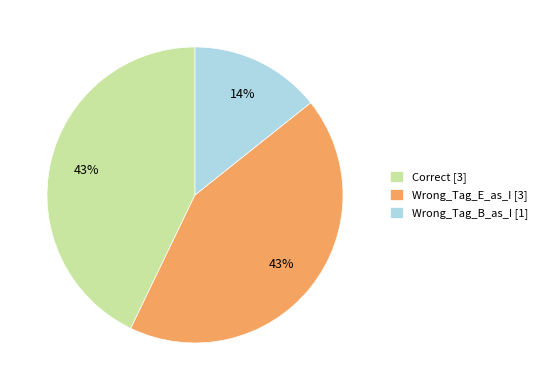

To the nearest percent, what is the average slice percentage?

33%